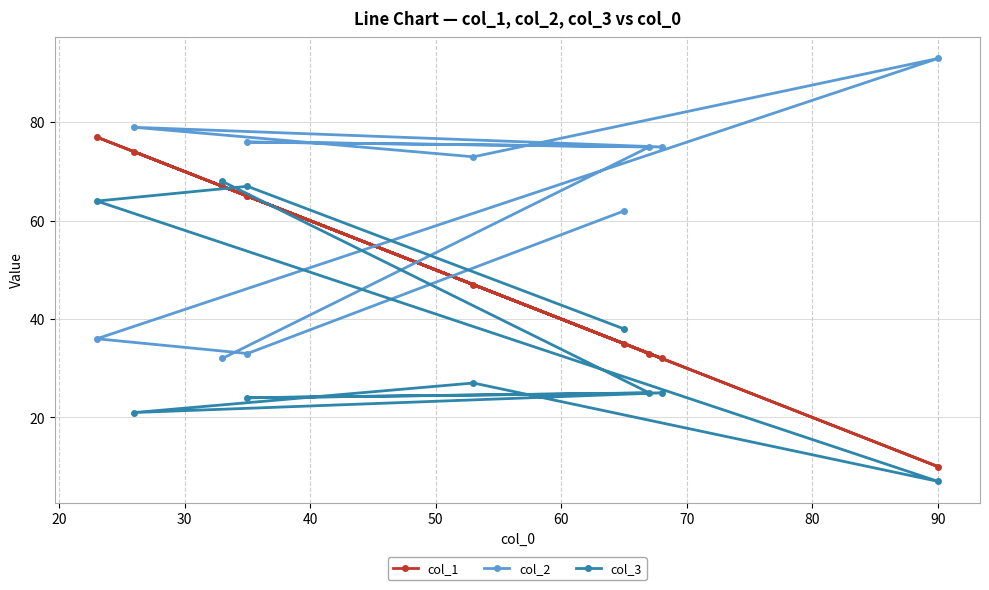

Is this an area chart (filled region under the line)?

No